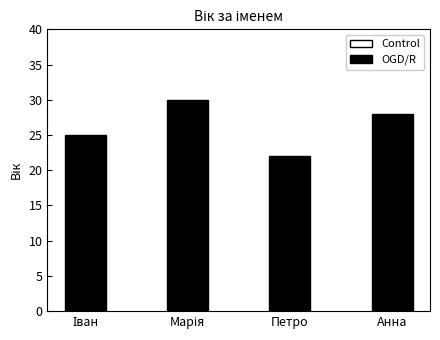

What is the ratio of the value at Анна to the value at Петро?

1.3